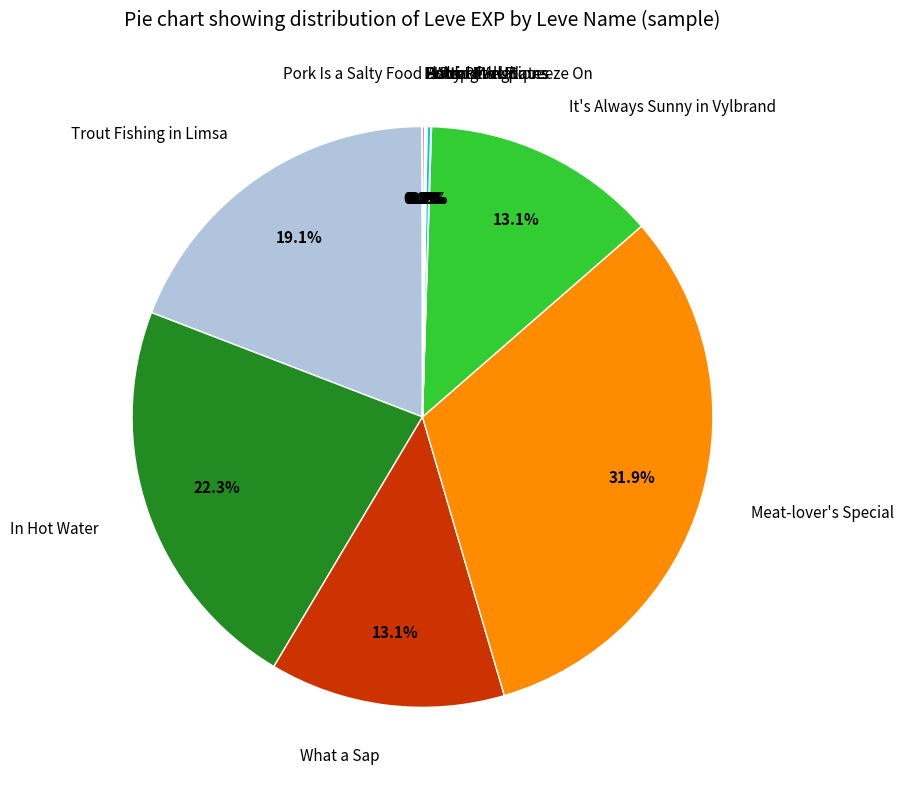

What percentage is the Trout Fishing in Limsa slice, to the nearest percent?

19%